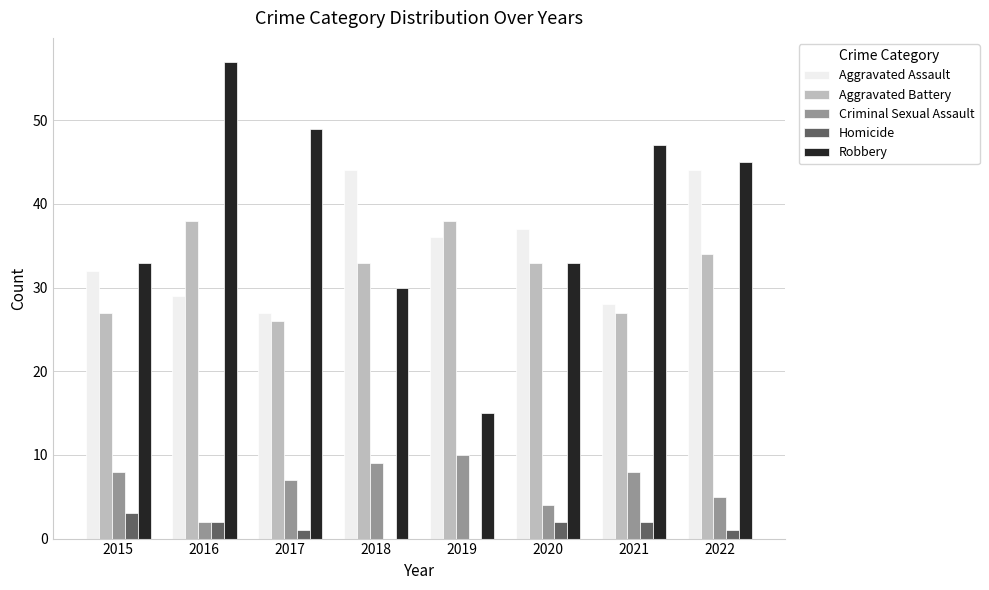

Reading left to right, what are all the values shown in this chart?

Aggravated Assault: 2015=32	2016=29	2017=27	2018=44	2019=36	2020=37	2021=28	2022=44
Aggravated Battery: 2015=27	2016=38	2017=26	2018=33	2019=38	2020=33	2021=27	2022=34
Criminal Sexual Assault: 2015=8	2016=2	2017=7	2018=9	2019=10	2020=4	2021=8	2022=5
Homicide: 2015=3	2016=2	2017=1	2018=0	2019=0	2020=2	2021=2	2022=1
Robbery: 2015=33	2016=57	2017=49	2018=30	2019=15	2020=33	2021=47	2022=45